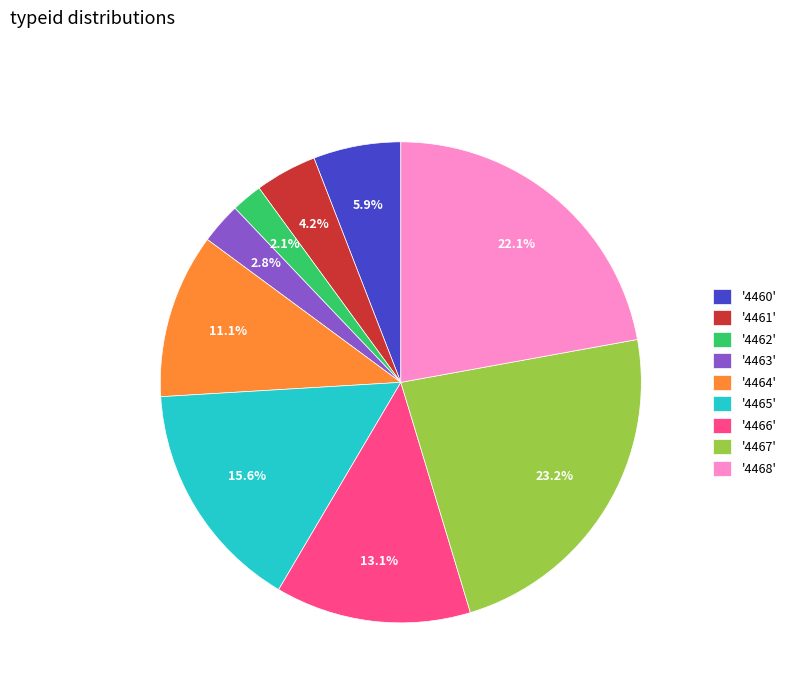

Rank the categories by value from lowest to highest.

'4462', '4463', '4461', '4460', '4464', '4466', '4465', '4468', '4467'